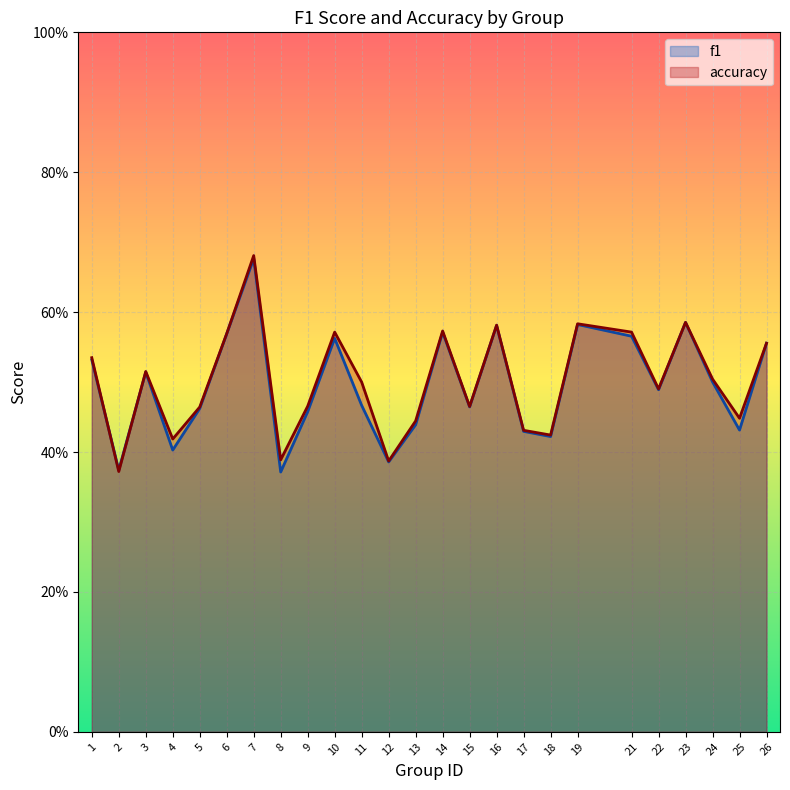

List the series in order of their overall mean, highest first.

accuracy, f1